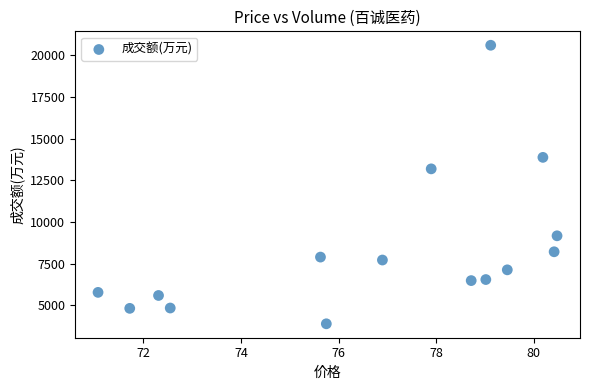

What Y value in the scatter plot is closest to 12247?

13188